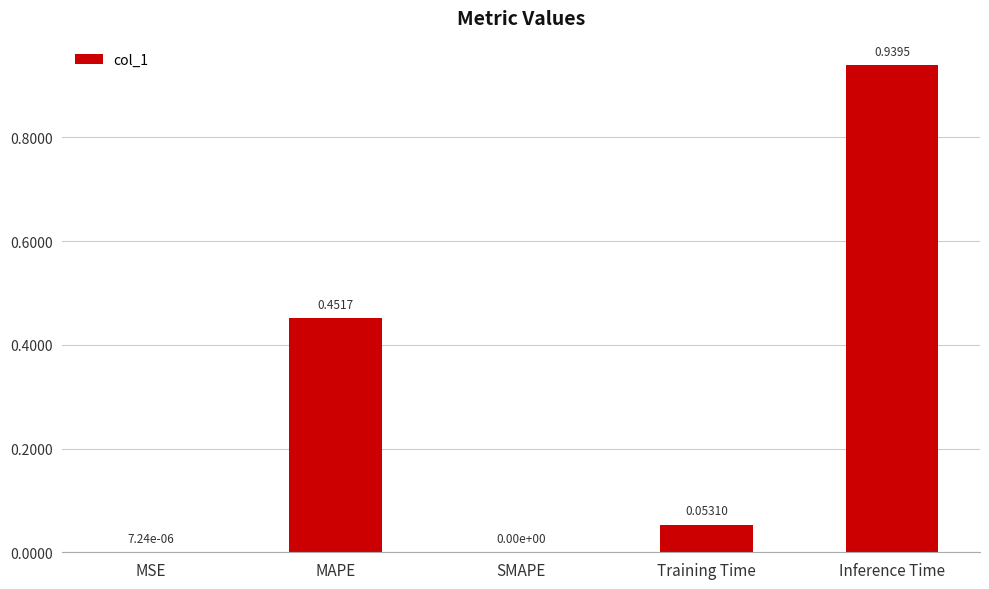

At which label is the value closest to 0?

SMAPE